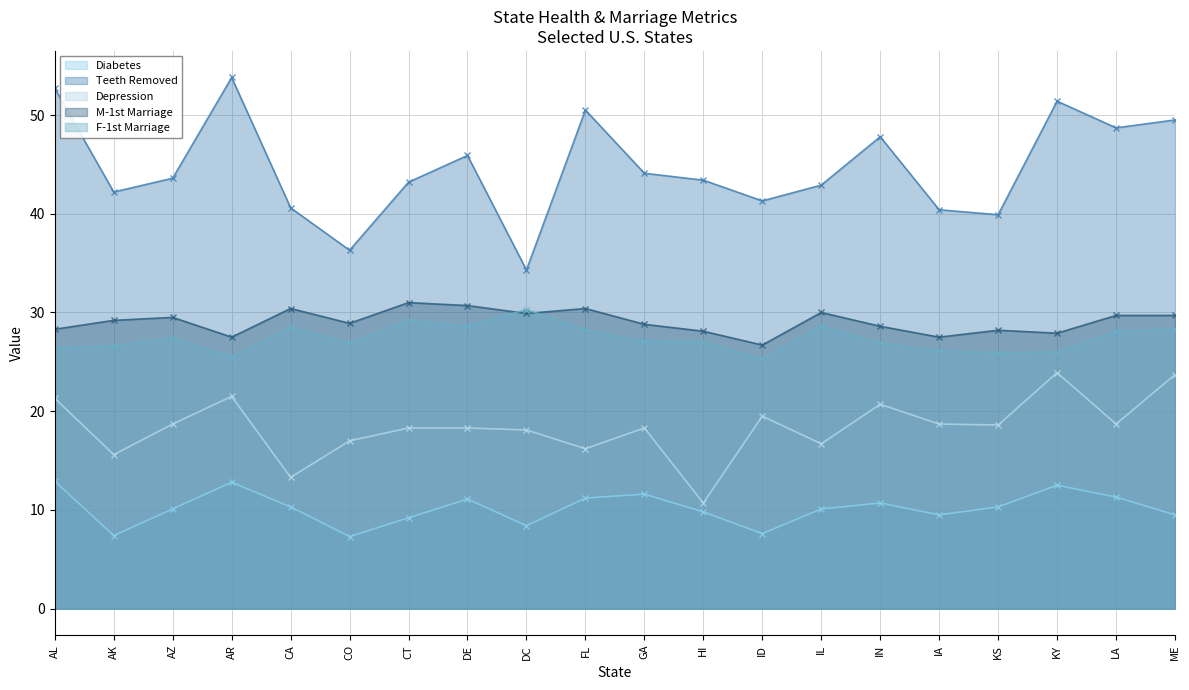

What are all the series names shown in the legend?

Diabetes, Teeth Removed, Depression, M-1st Marriage, F-1st Marriage